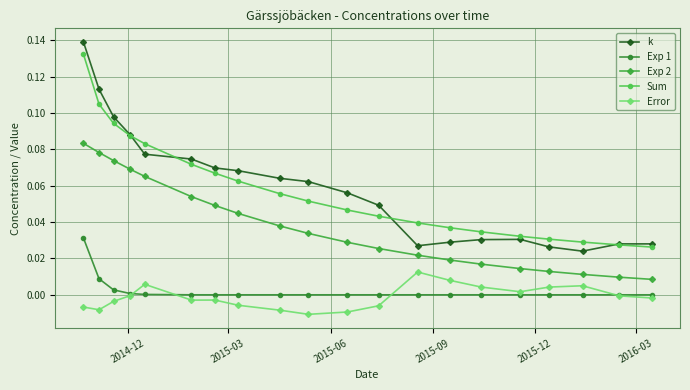

True or false: Error has more than 0 points higher than both neighbors.

True